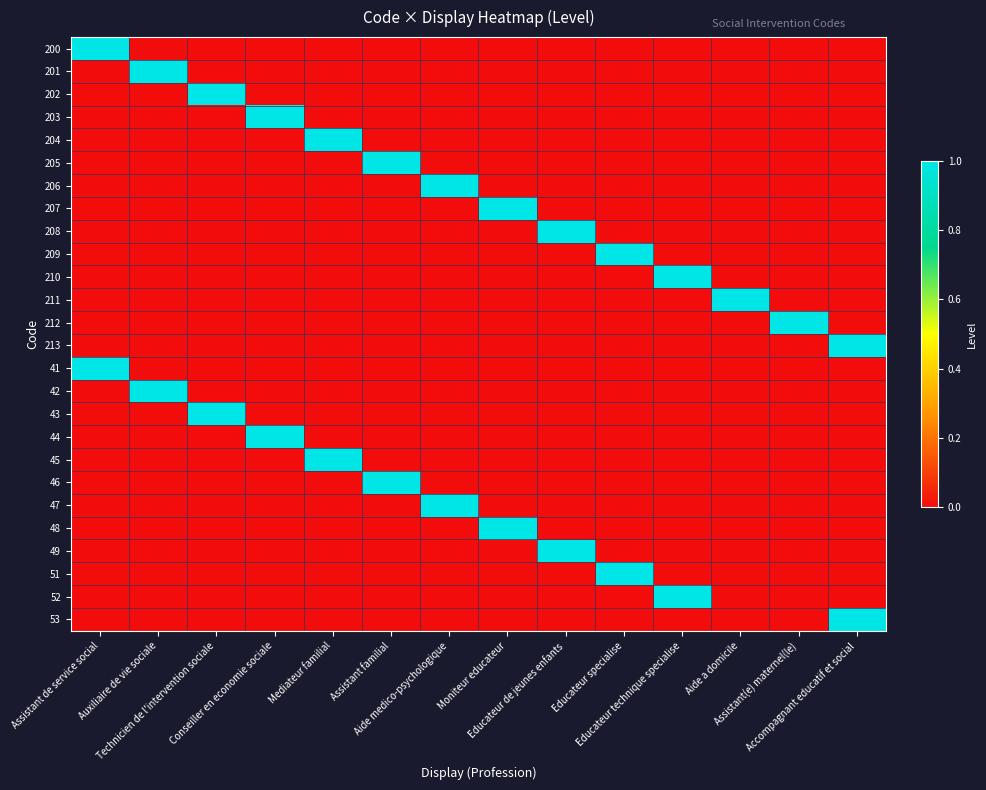

Count the number of categories in the chart.

14